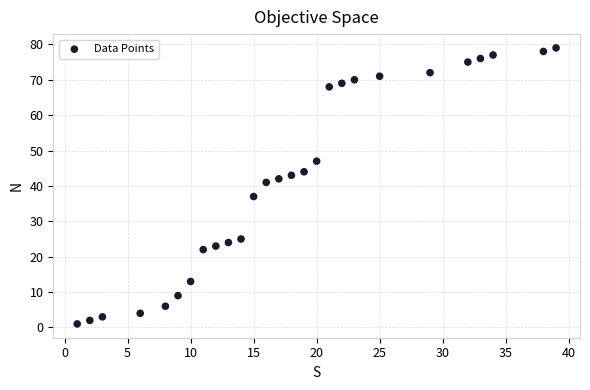

What is the range of X values (max minus min)?

38